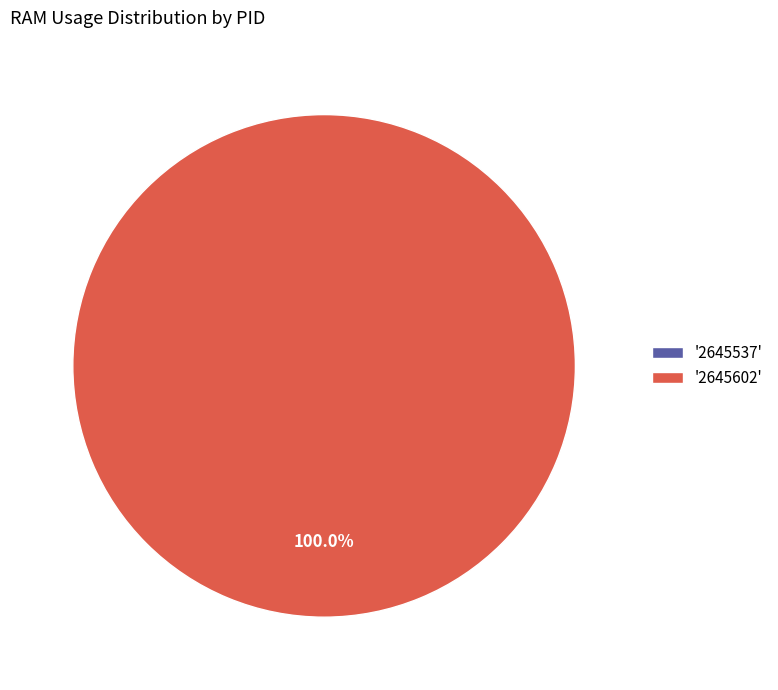

Rank the categories by value from lowest to highest.

2645537, 2645602